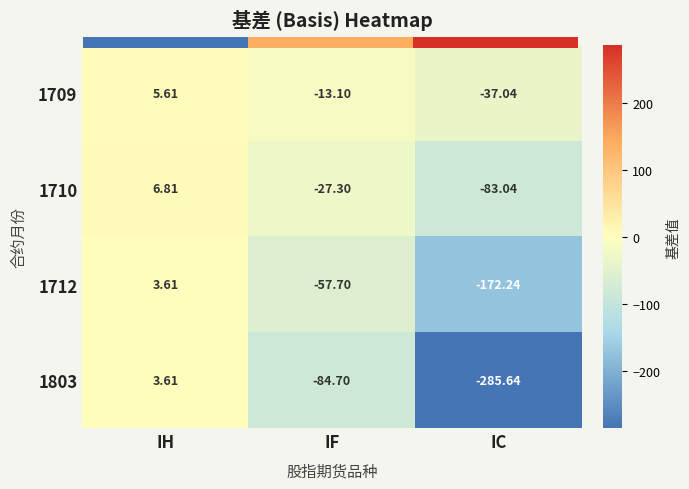

Which category has the lowest value in the 1803 series?

IC